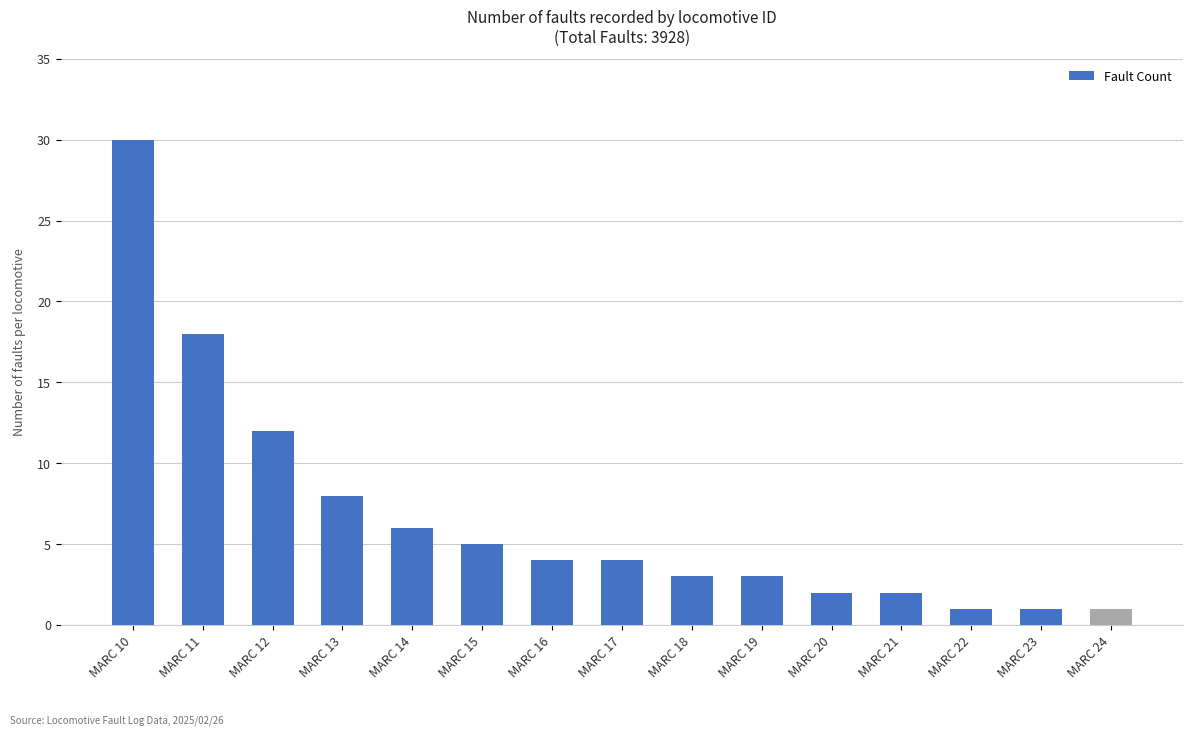

Are the bars horizontal?

No